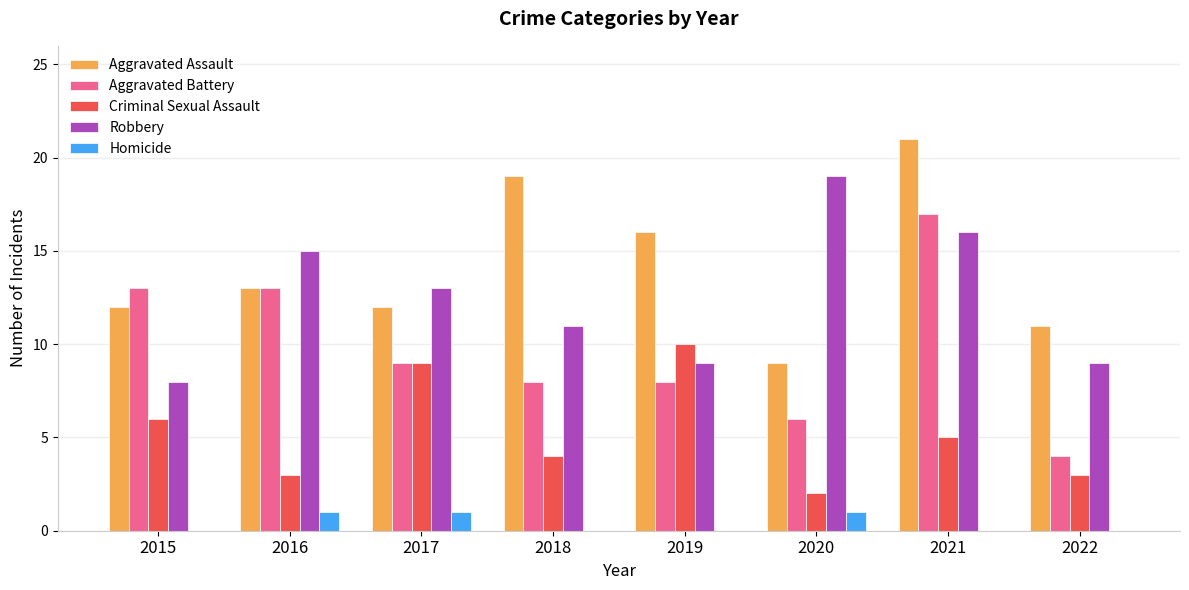

Reading right to left, extract all data points from this chart.

Aggravated Assault: 11	21	9	16	19	12	13	12
Aggravated Battery: 4	17	6	8	8	9	13	13
Criminal Sexual Assault: 3	5	2	10	4	9	3	6
Robbery: 9	16	19	9	11	13	15	8
Homicide: 0	0	1	0	0	1	1	0